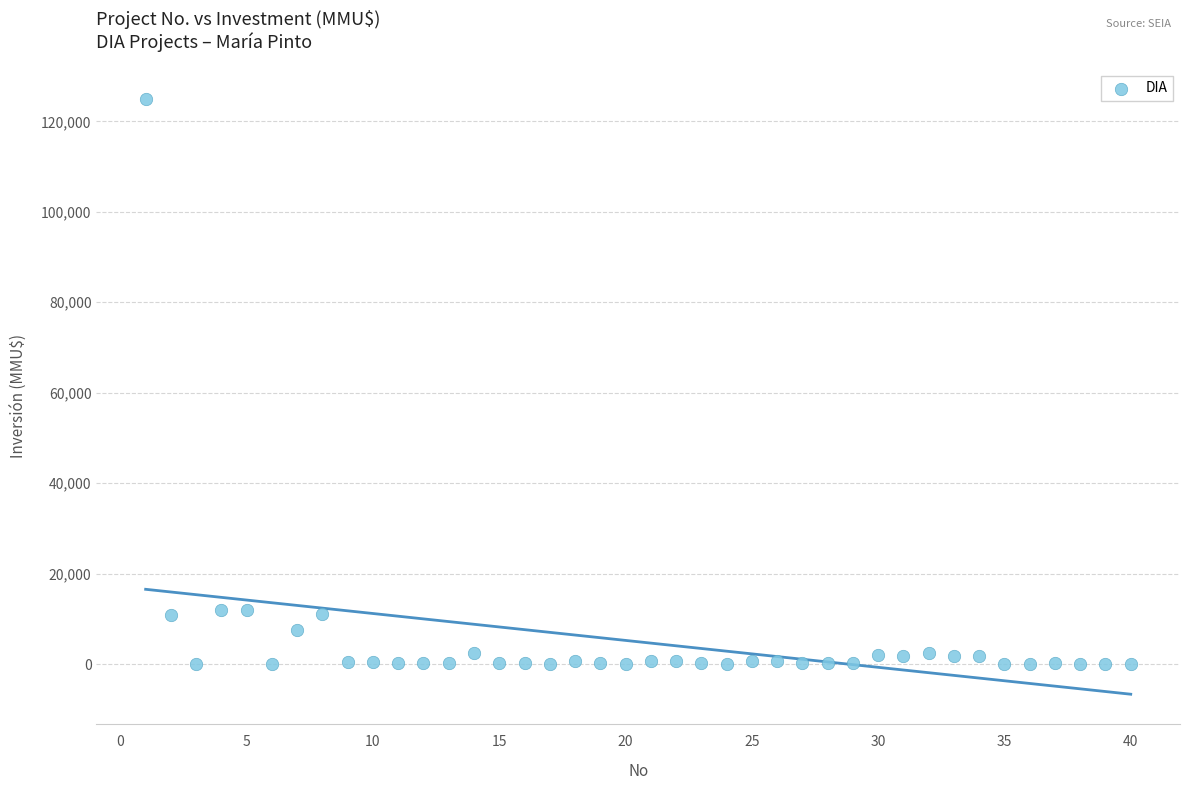

What is the range of X values (max minus min)?

39